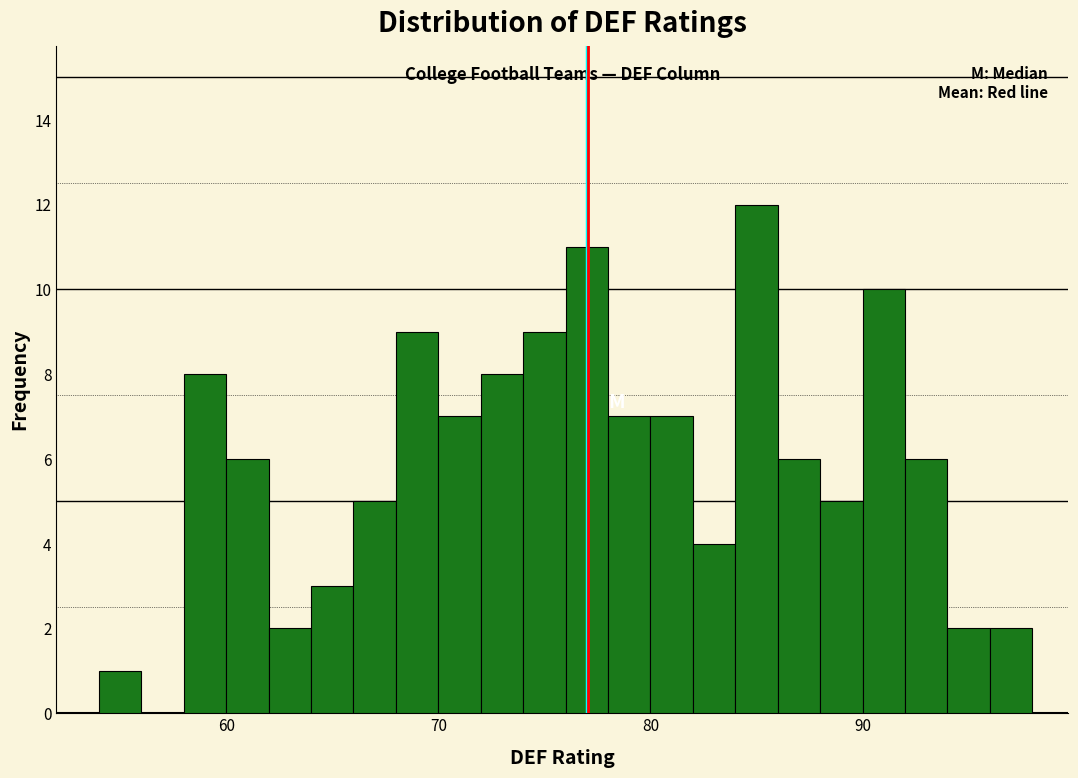

Read against the x-axis, roughly where is the centre of the tallest bar?

85